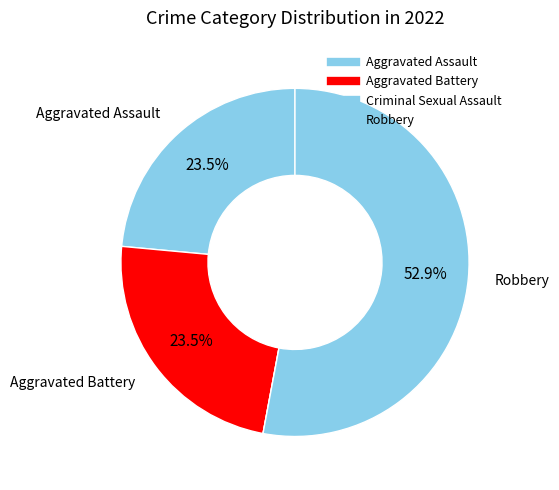

Which category has the biggest portion of the pie?

Robbery